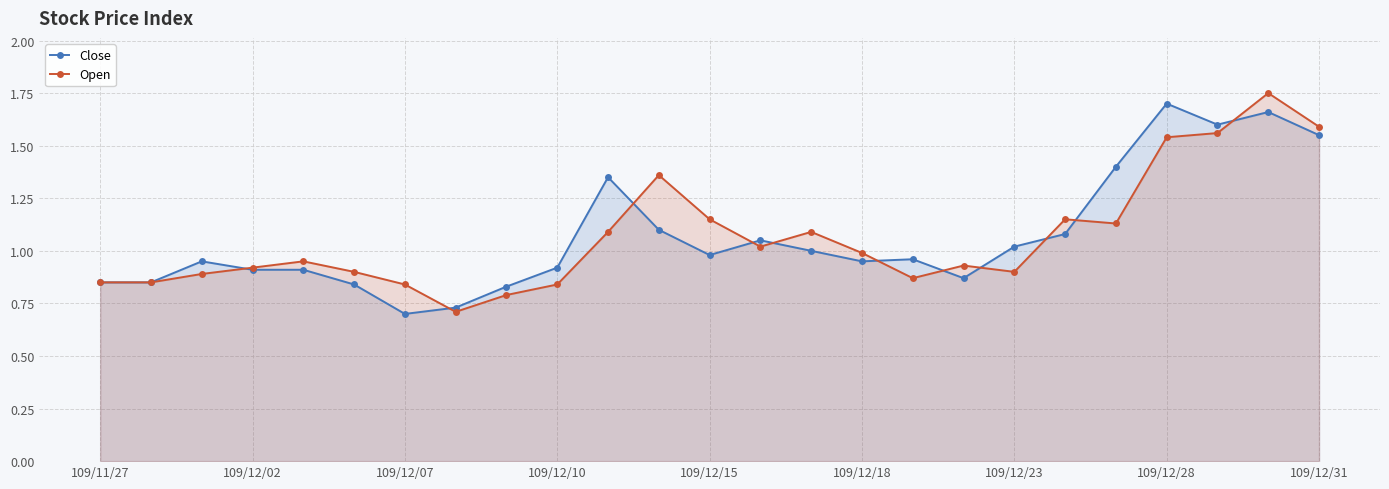

True or false: Close and Open intersect in this chart.

True